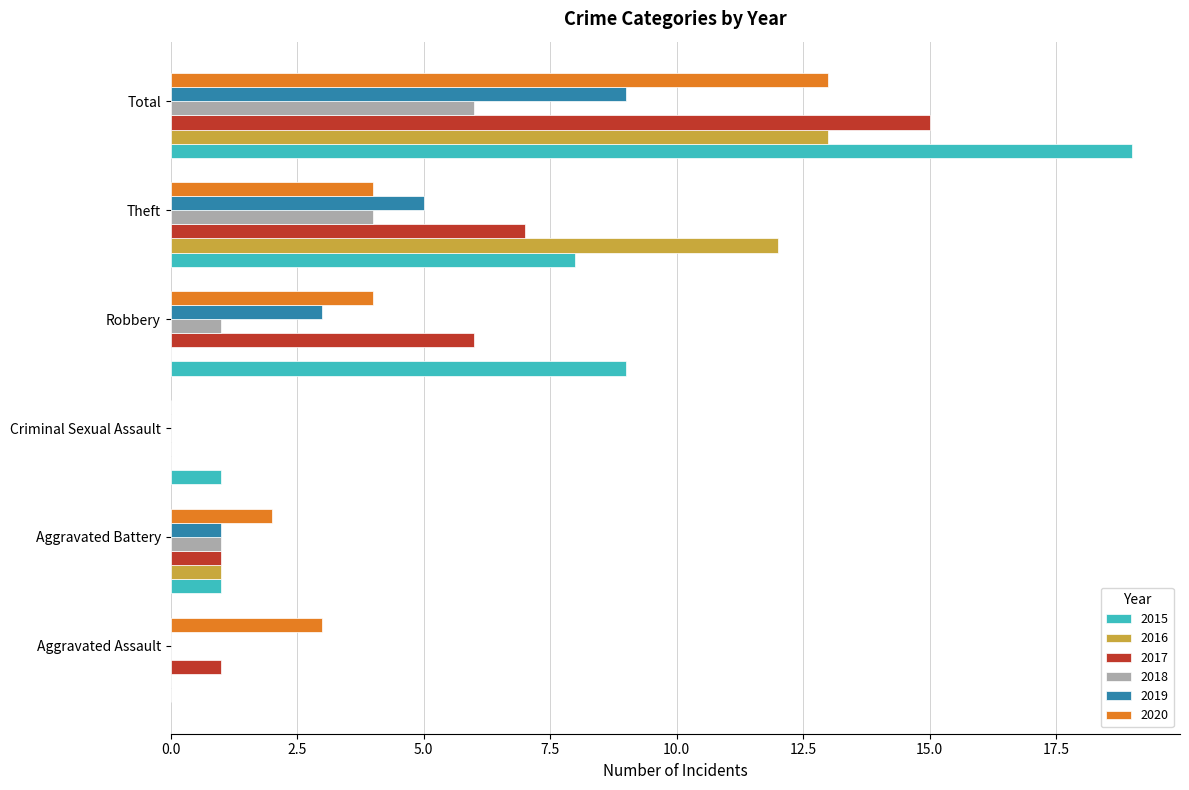

Which series has the largest total across all categories?

2015